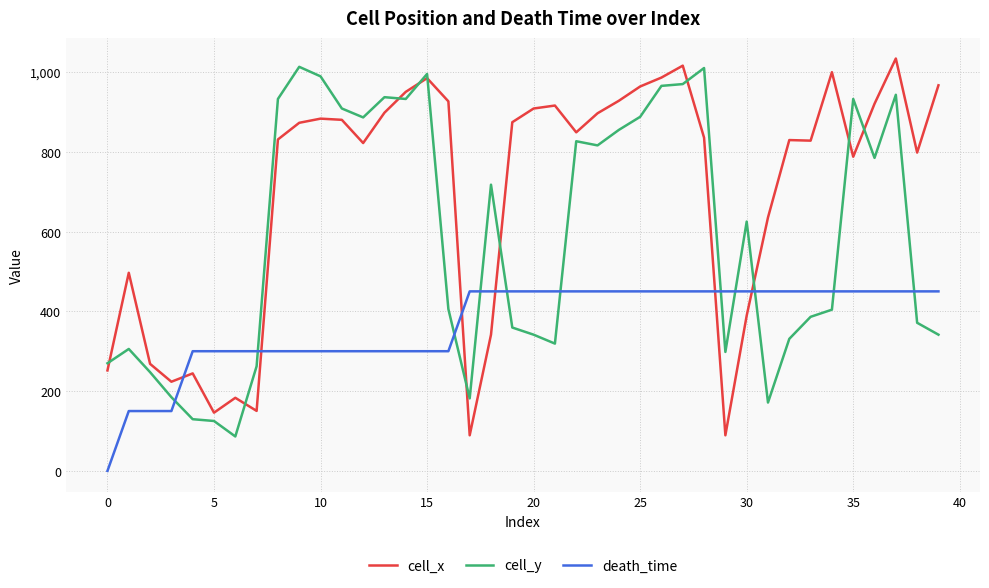

Which series has the largest total across all categories?

cell_x